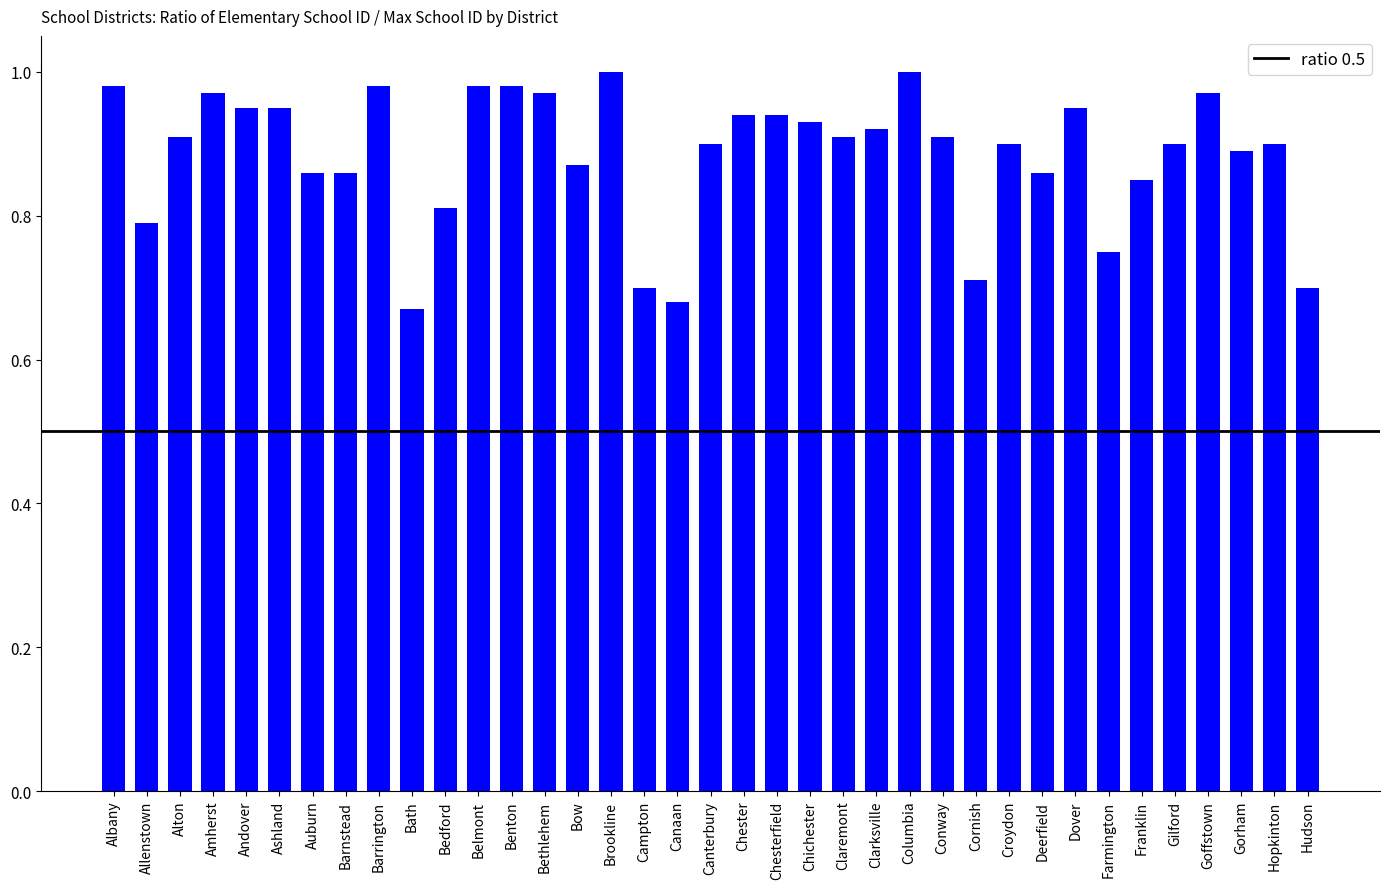

The value at Canaan is 0.7. True or false?

True